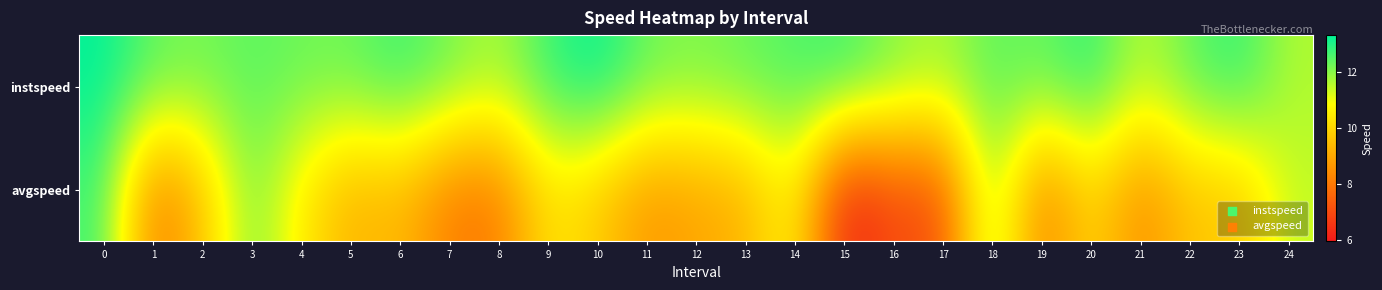

Which label corresponds to the smallest value in the chart?

15